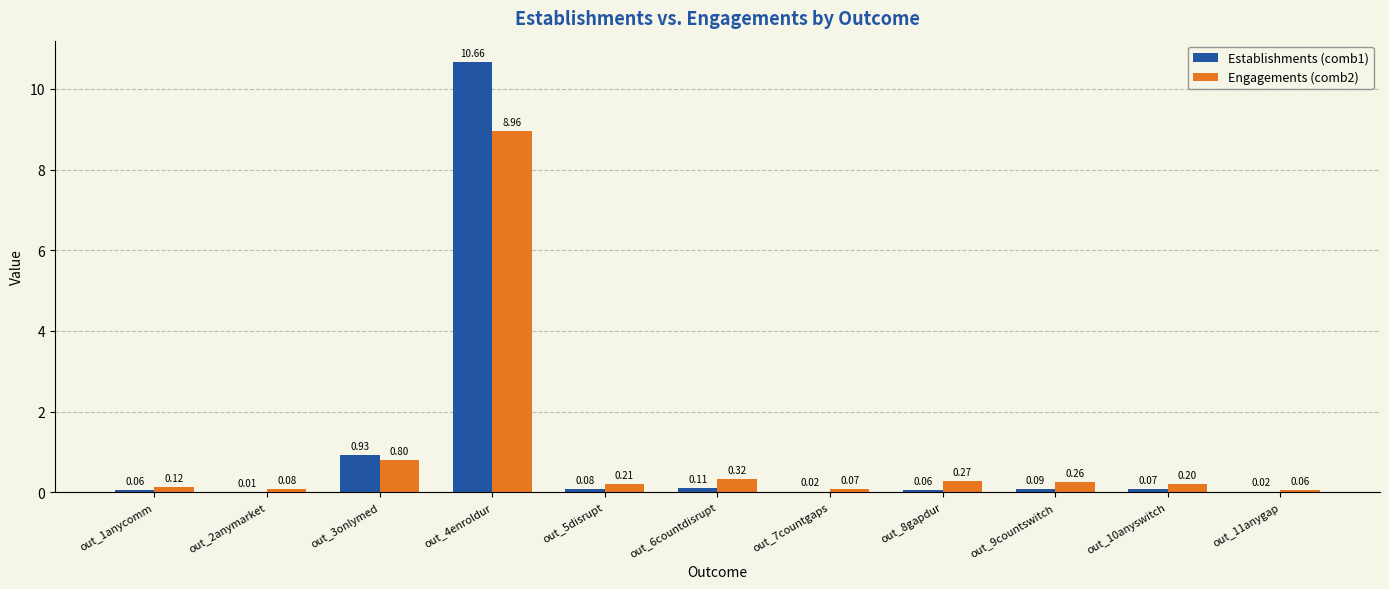

Which series changed the most between out_5disrupt and out_8gapdur?

Engagements (comb2)